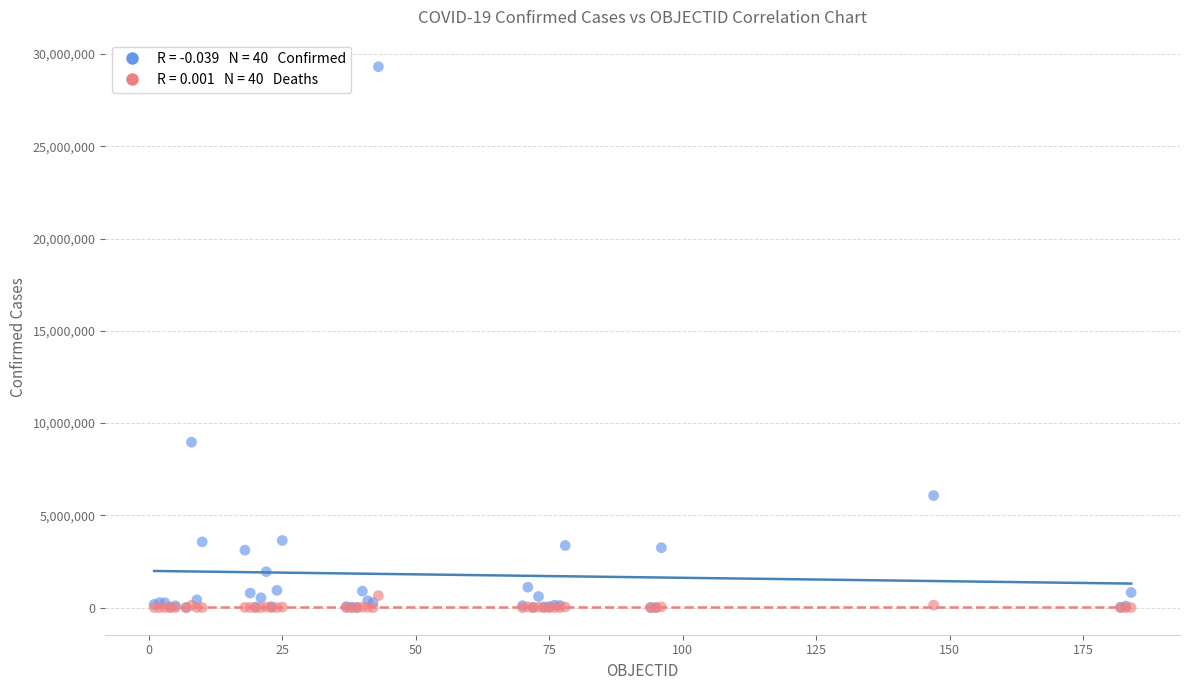

Across all series, what Y value is closest to 14656617?

8967210